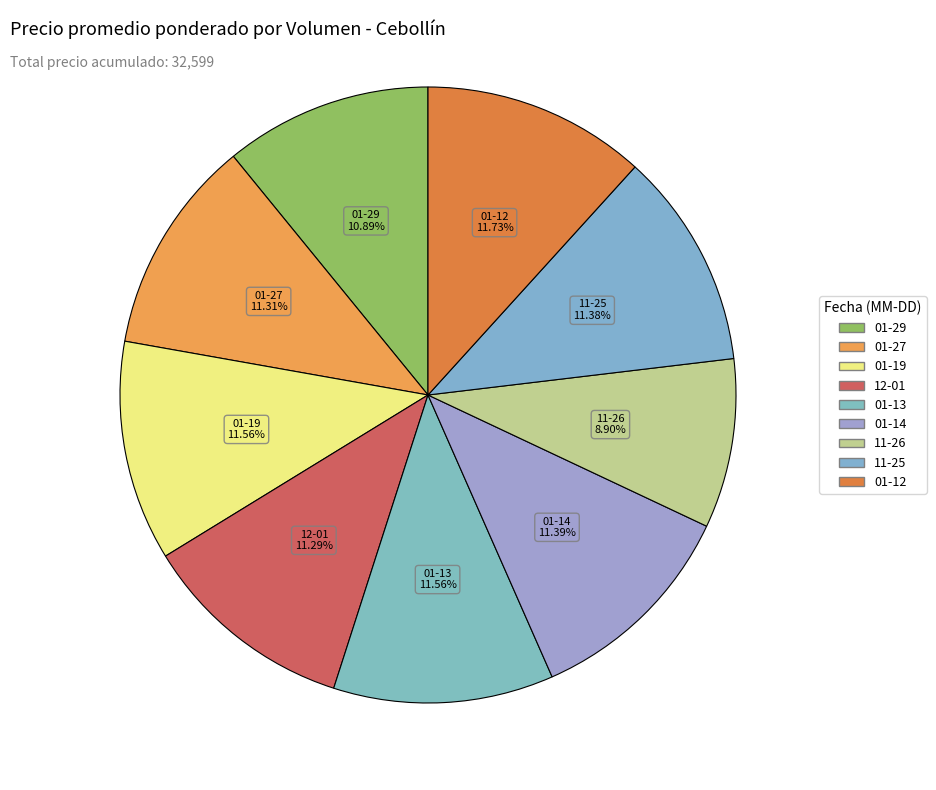

How many segments does this pie chart have?

9